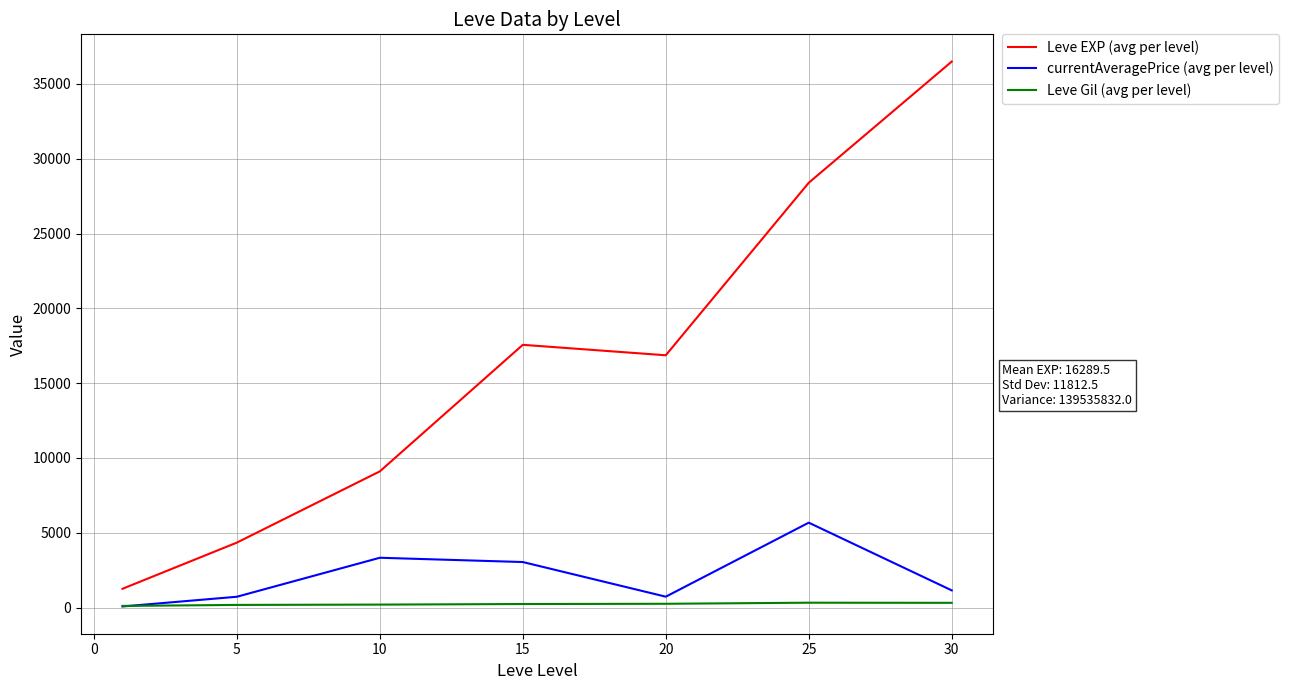

Which series has the largest range (max minus min)?

Leve EXP (avg per level)